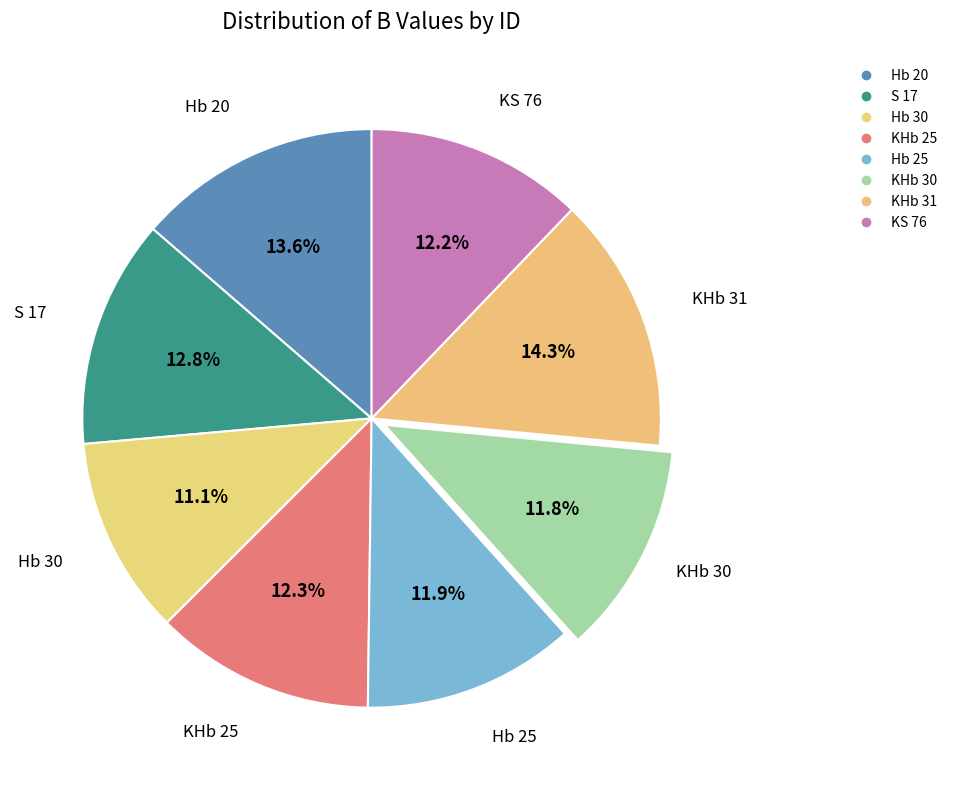

True or false: KS 76 accounts for 22% of the total.

False